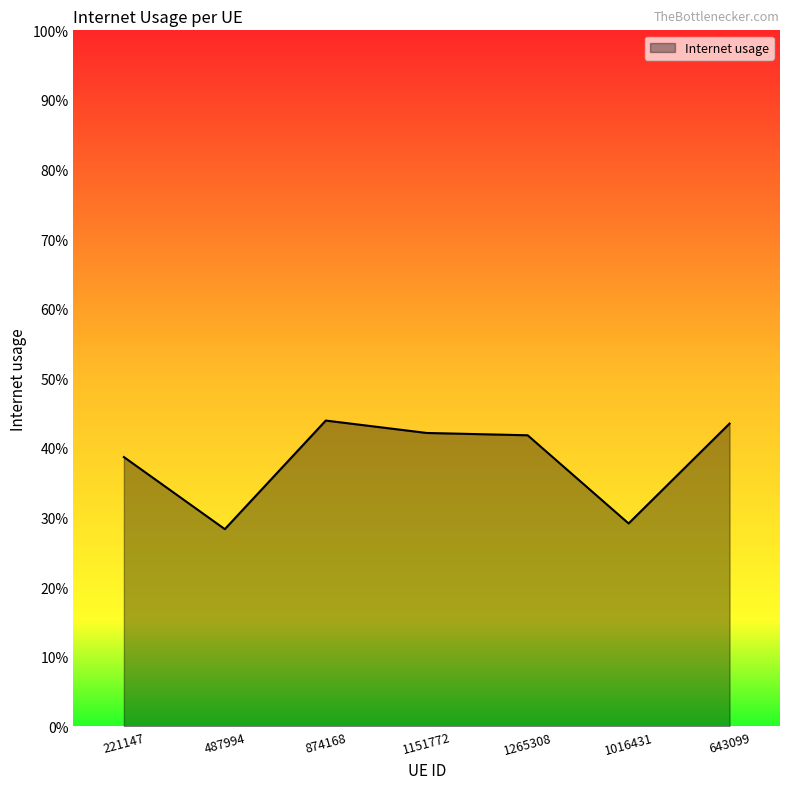

What is the greatest value displayed?

0.4